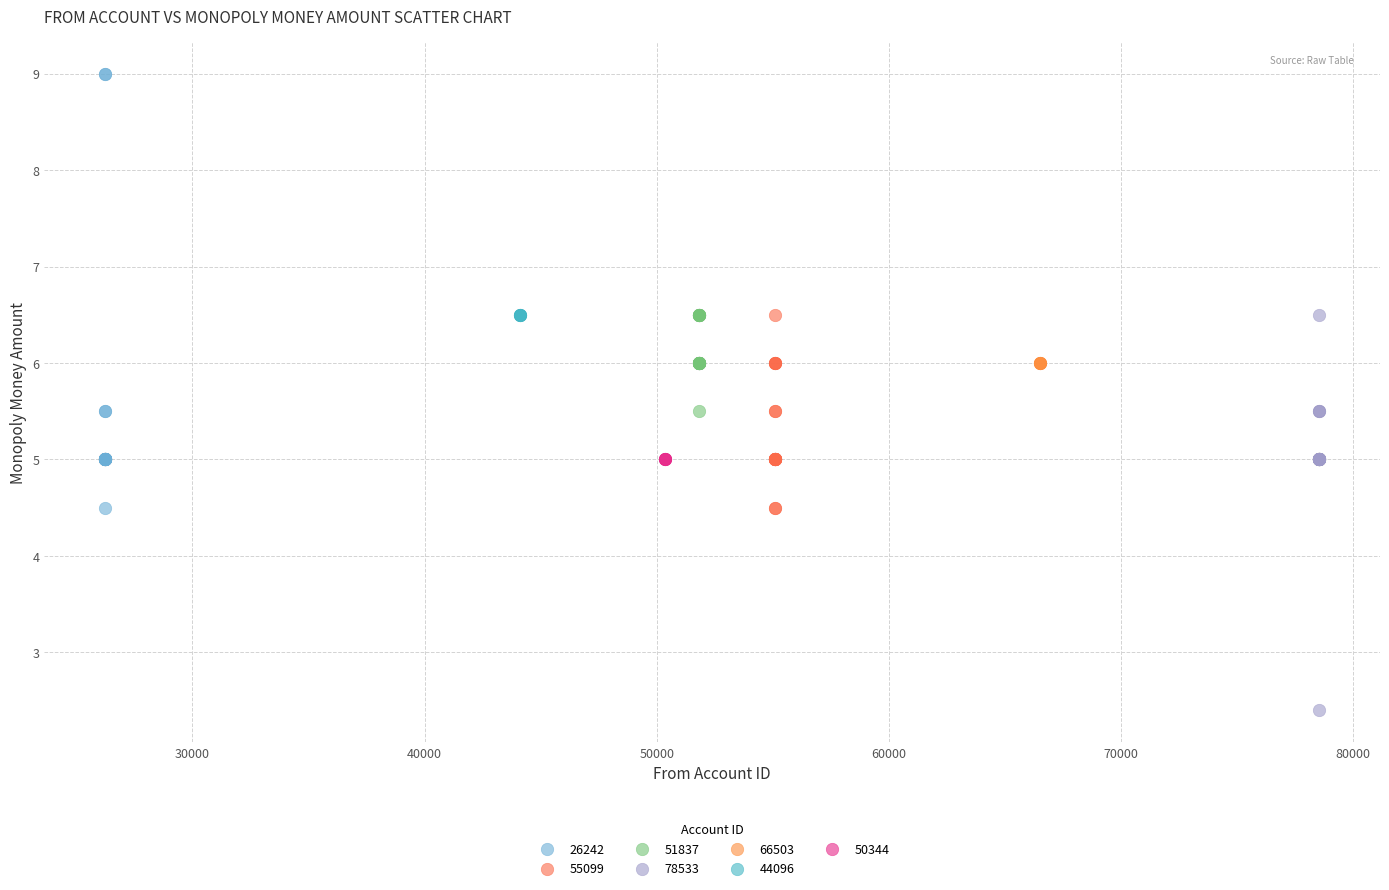

Which series contains the highest Y value?

26242